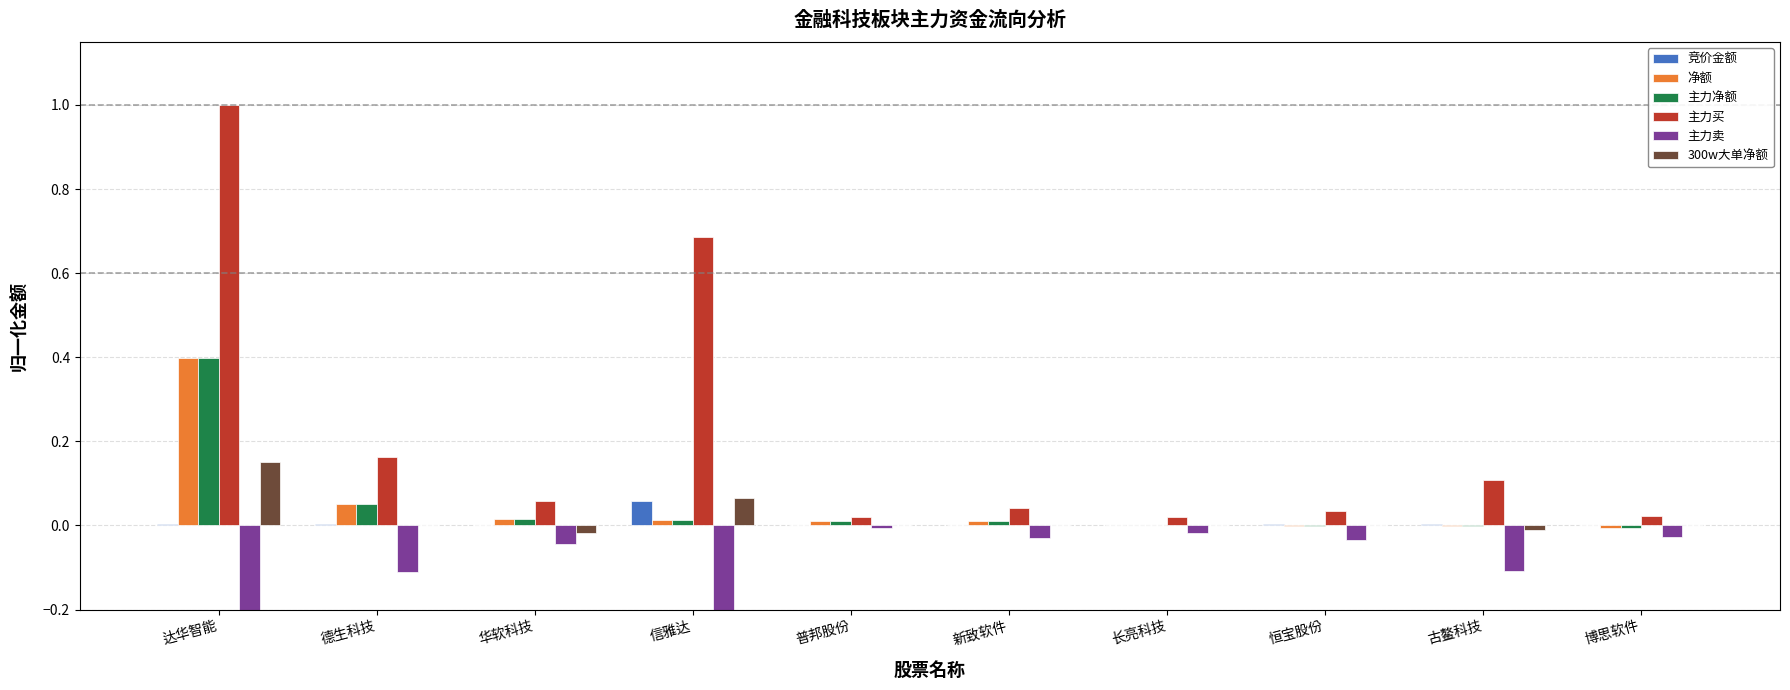

List the labels in order of 300w大单净额 value, smallest first.

华软科技, 古鳌科技, 德生科技, 普邦股份, 新致软件, 长亮科技, 恒宝股份, 博思软件, 信雅达, 达华智能